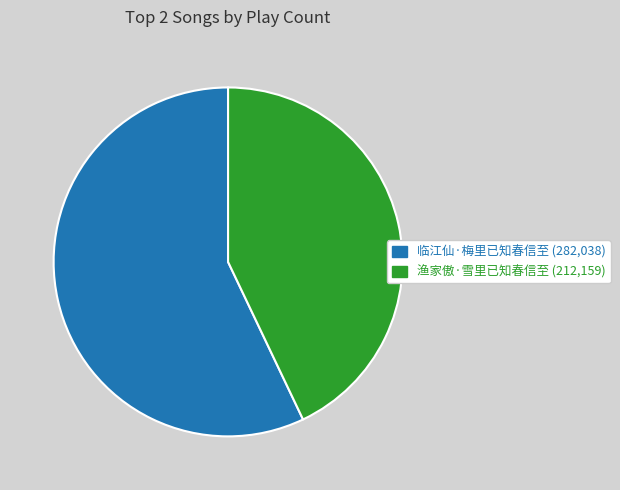

Do 渔家傲·雪里已知春信至 and 临江仙·梅里已知春信至 together represent more than half of the pie?

Yes